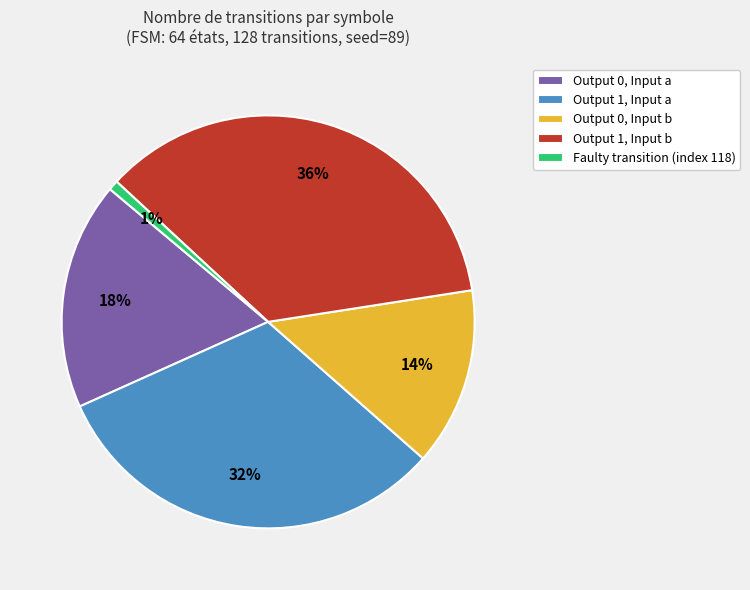

How many segments does this pie chart have?

5